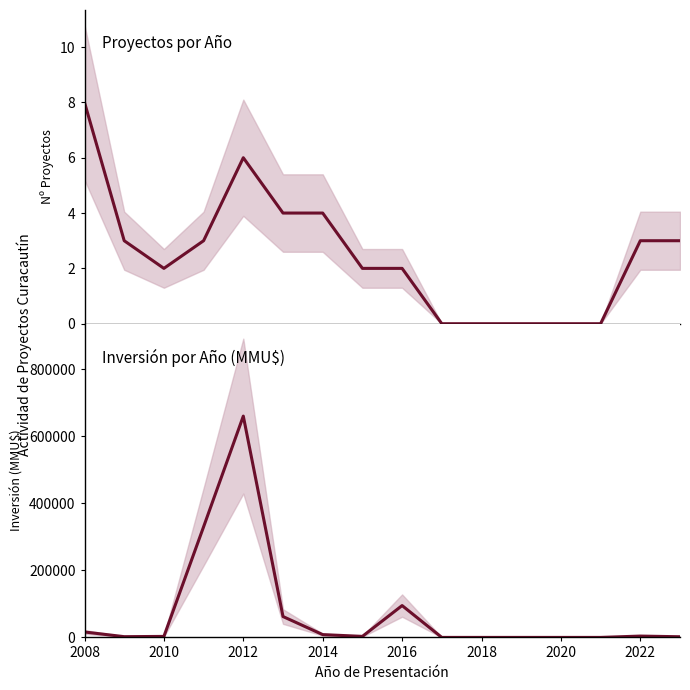

The Inversión Total (MMU$) series shows 64357 at 2016. True or false?

False